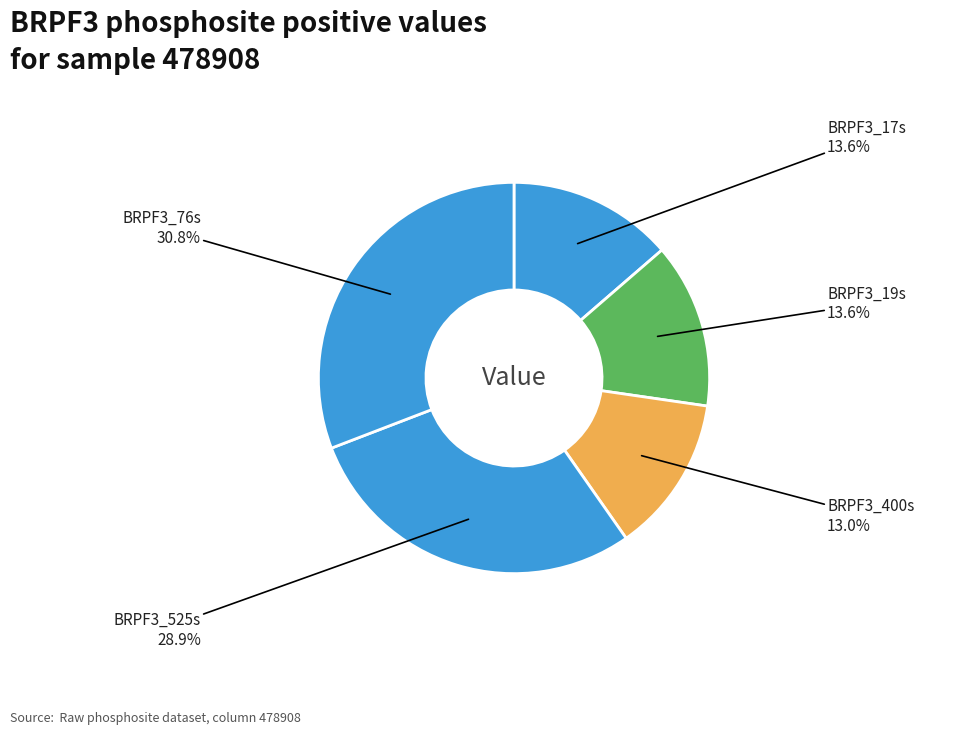

Is there any slice that represents more than half of the pie?

No